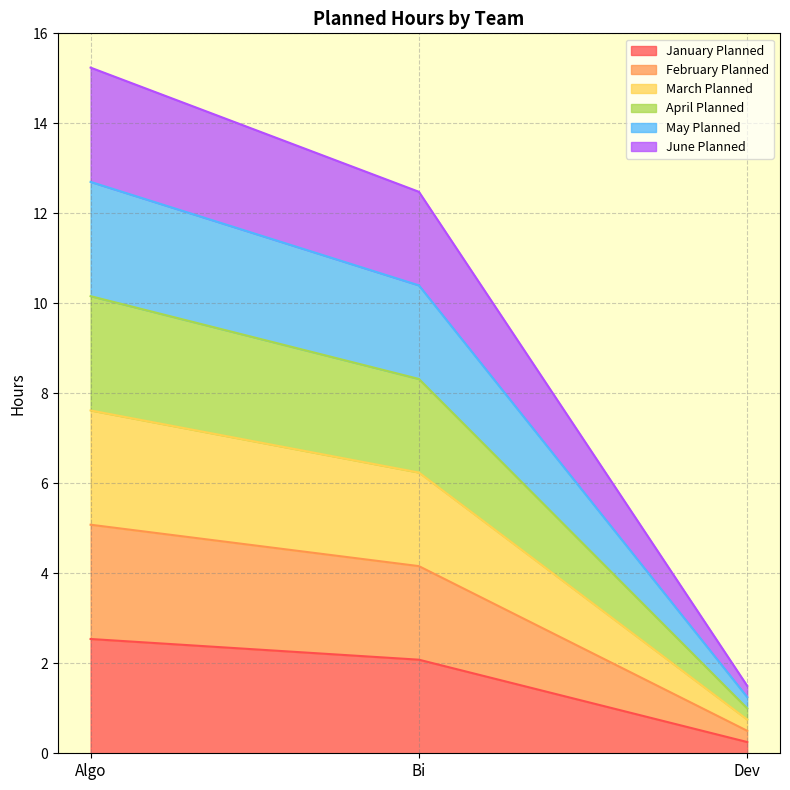

Does the chart display data point markers on the line(s)?

No